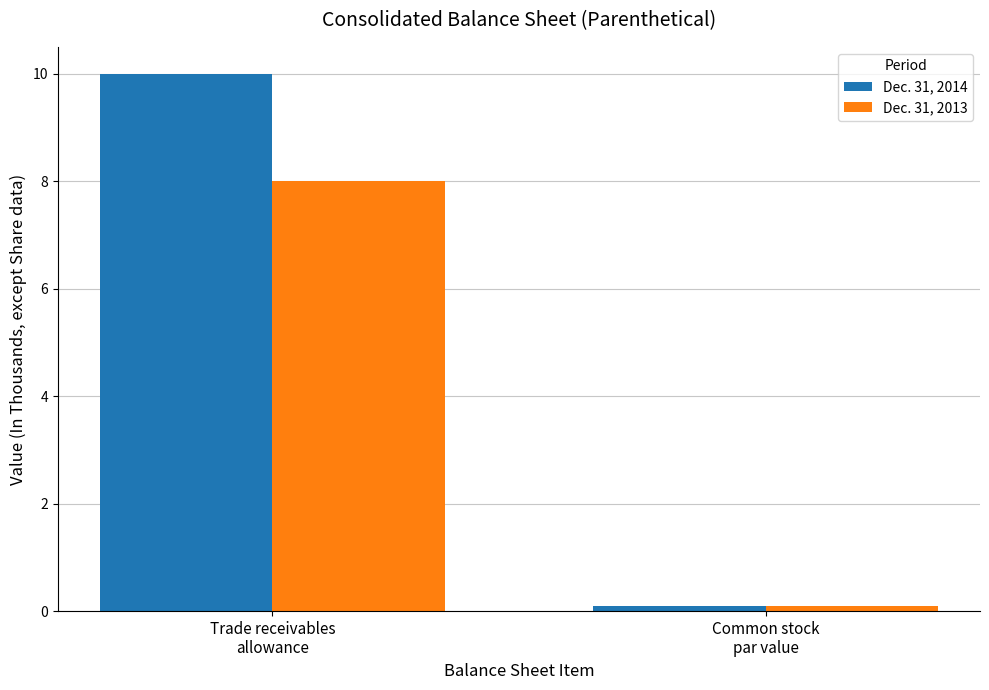

How many bars are there in total?

4